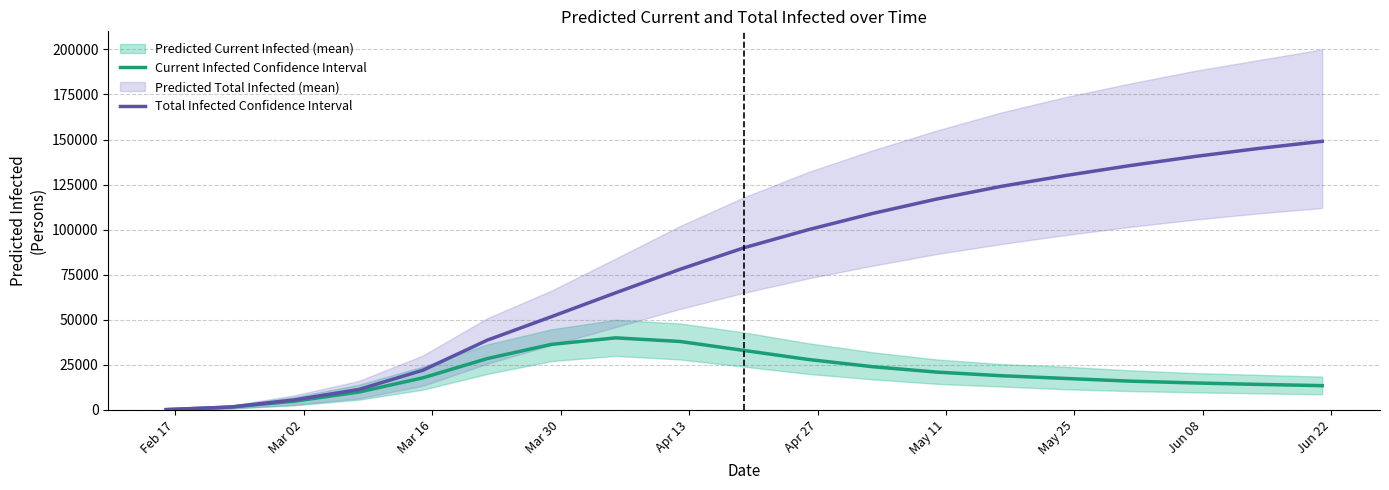

True or false: predicted_total_infected_mean and predicted_current_infected_mean intersect in this chart.

False